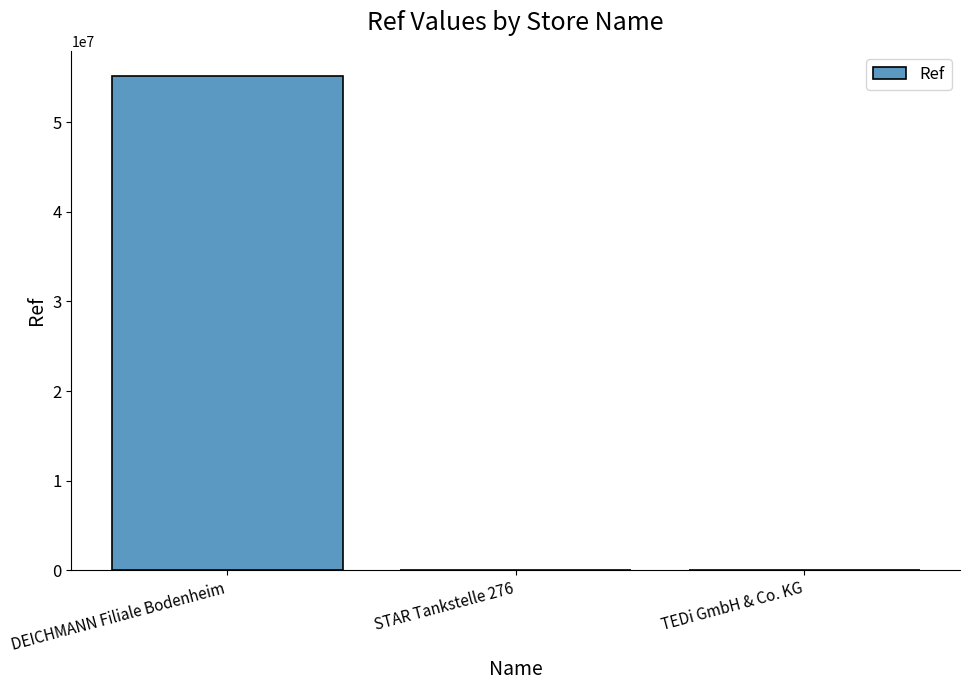

Where does the data first go above 5983?

DEICHMANN Filiale Bodenheim